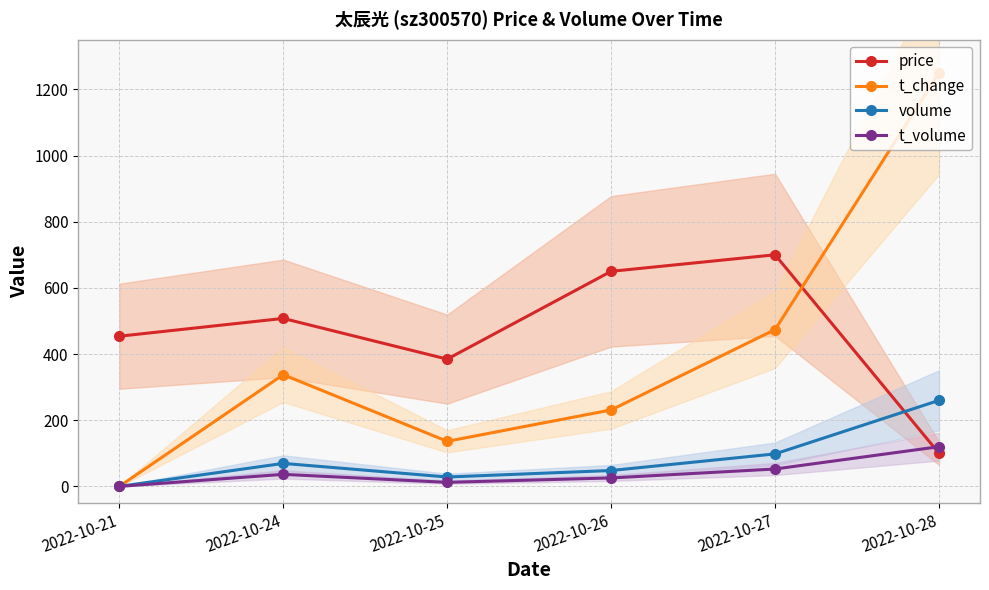

What is the sum of the price values at 2022-10-28 and 2022-10-25?

484.6